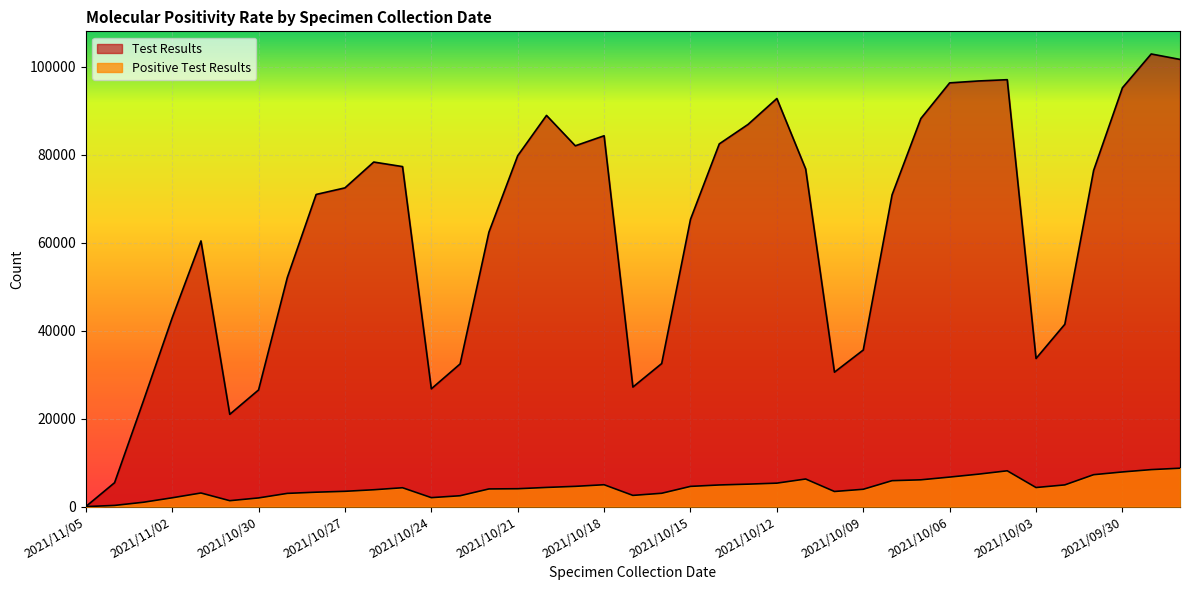

Is the value of Test Results at 2021/10/14 greater than the value of Positive Test Results at 2021/11/05?

Yes